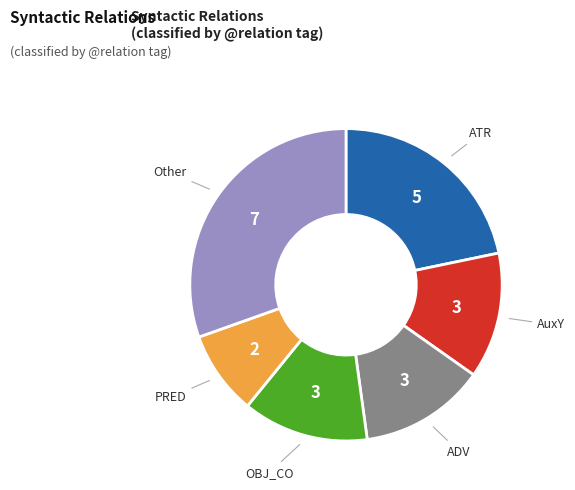

Is there a majority slice in this chart?

No